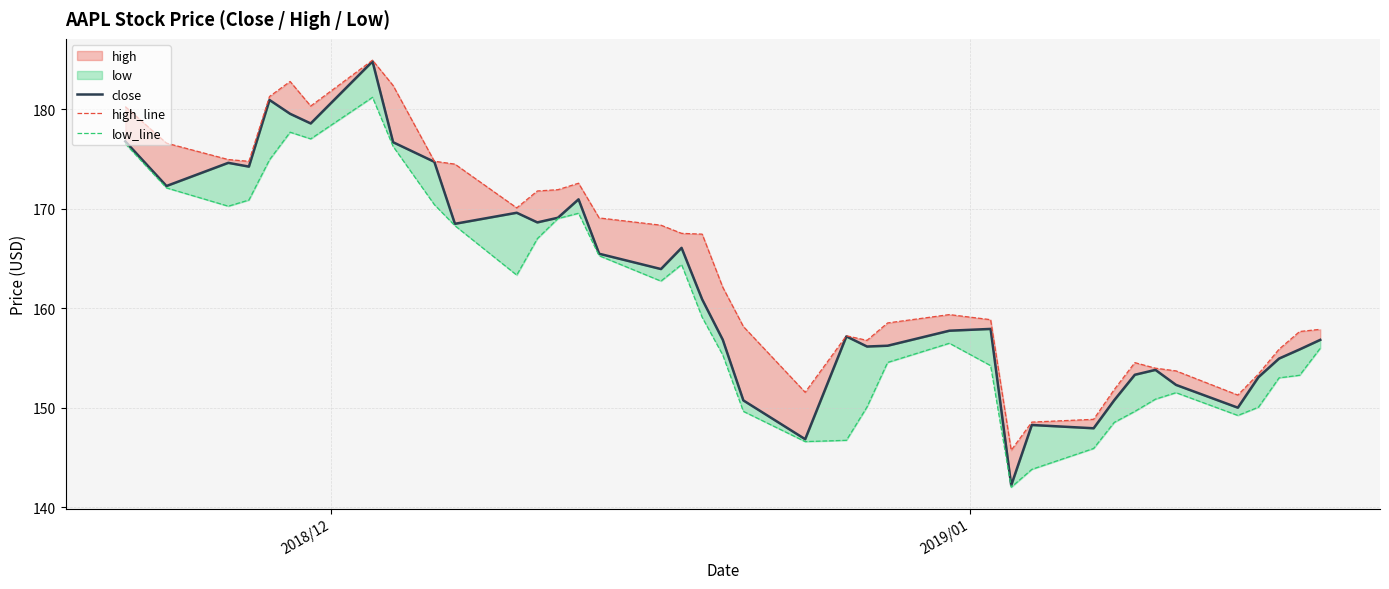

How many lines are shown in the chart?

3